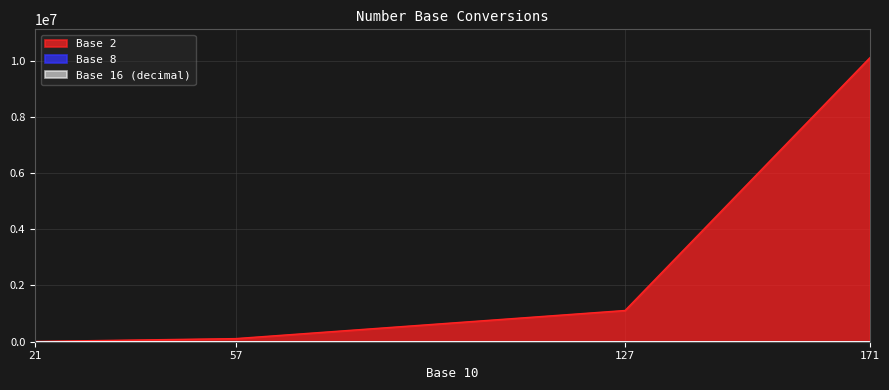

How many data points does each series have?

4